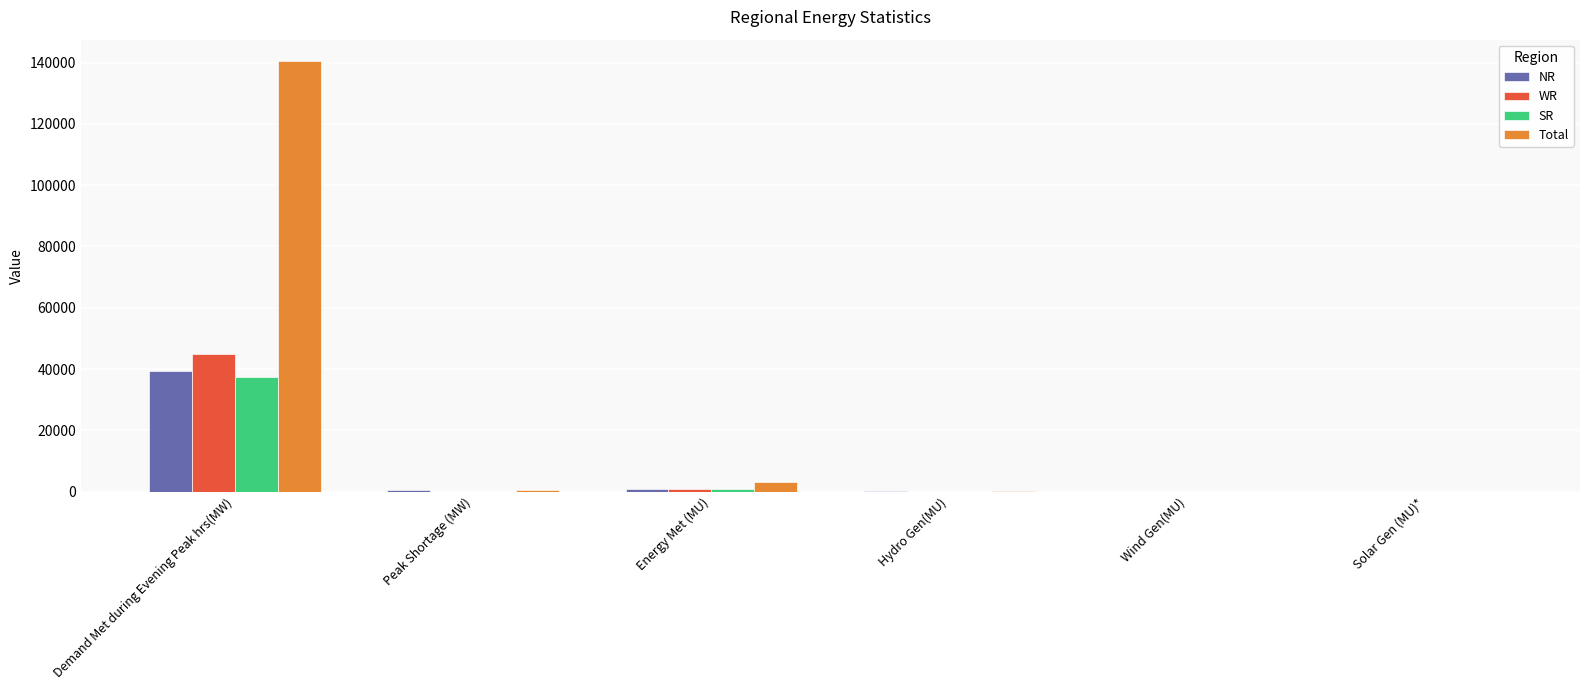

Where is SR nearest to the value 18757?

Energy Met (MU)